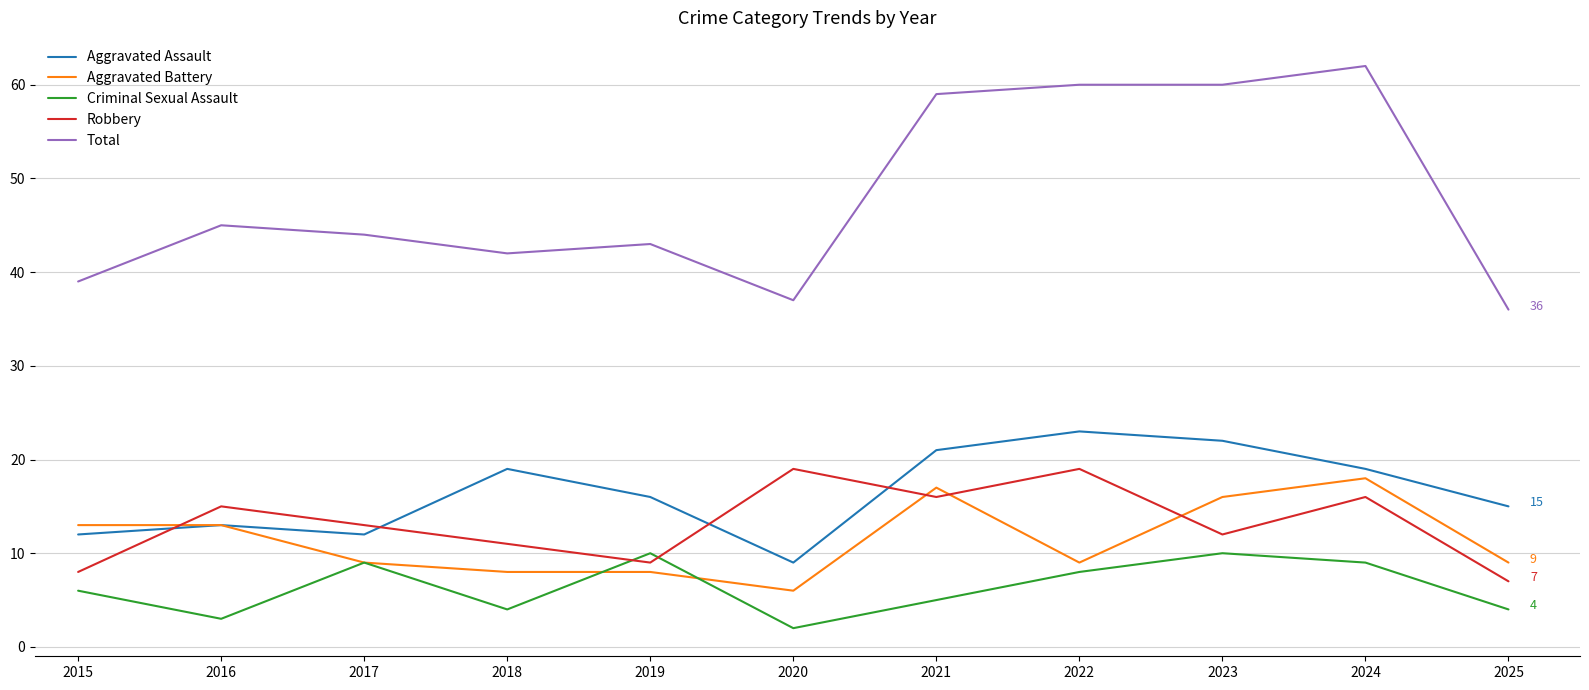

Which label corresponds to the largest value in the chart?

2024